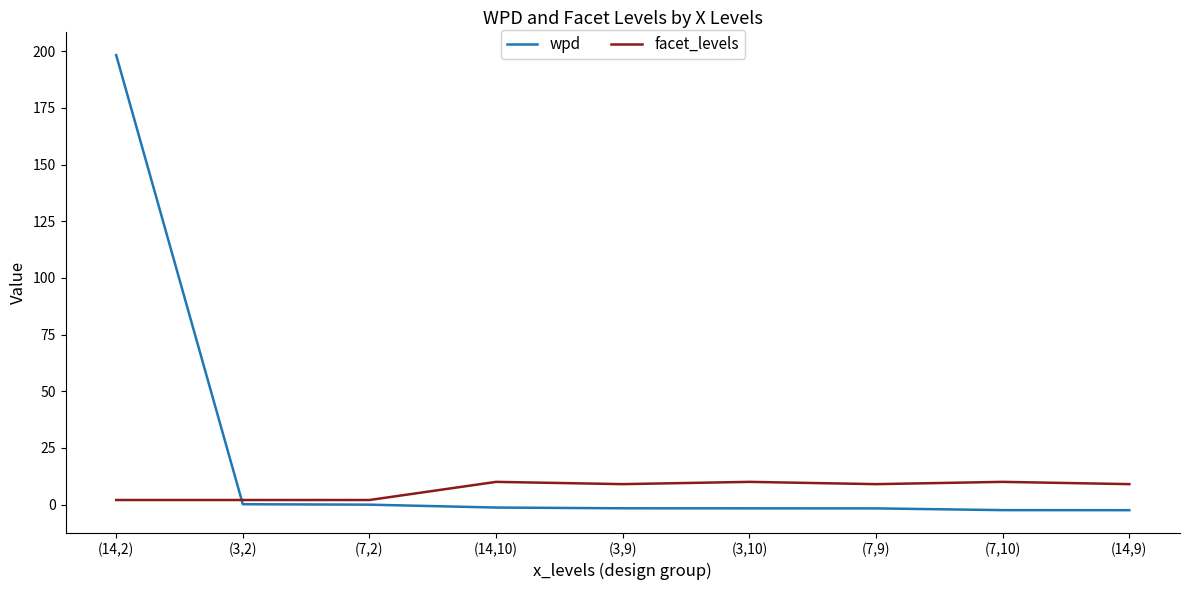

After their last crossing, which series has the higher values: facet_levels or wpd?

facet_levels